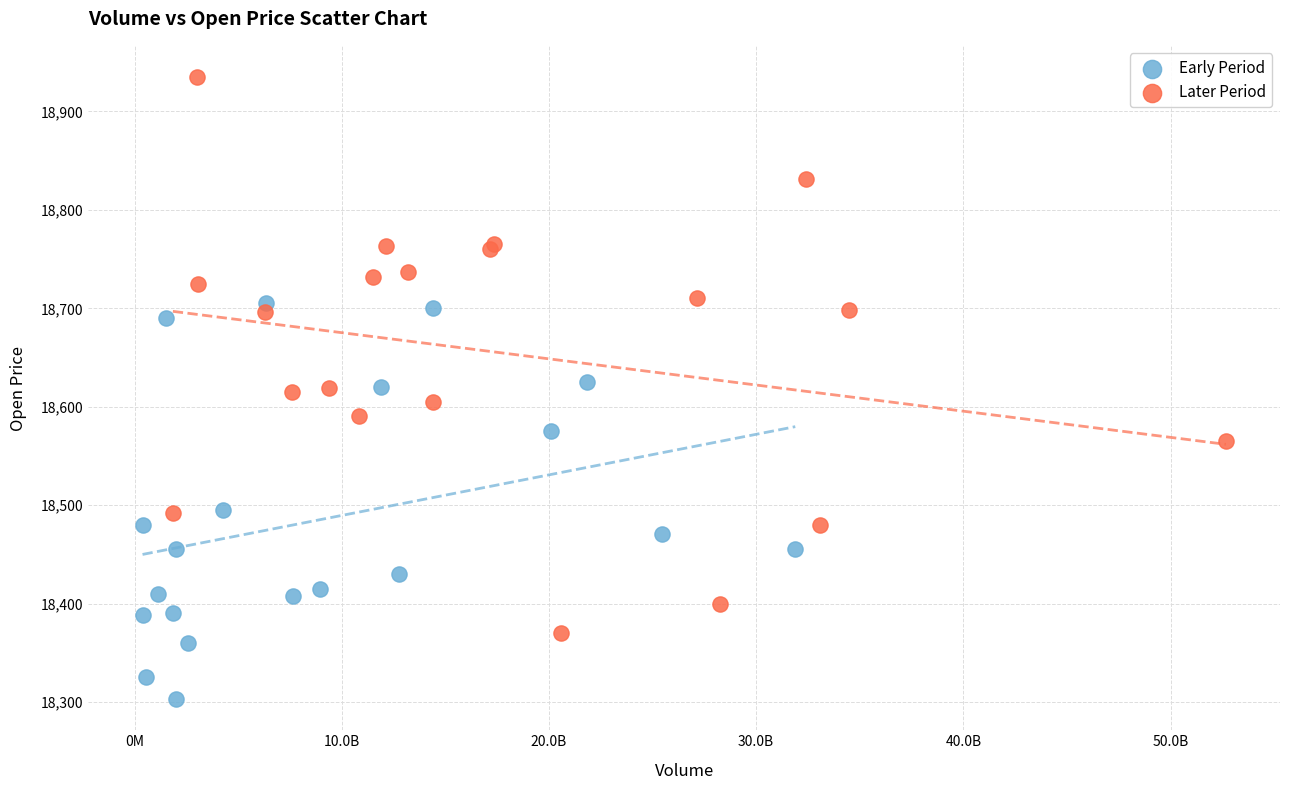

Which series contains the highest Y value?

Later Period